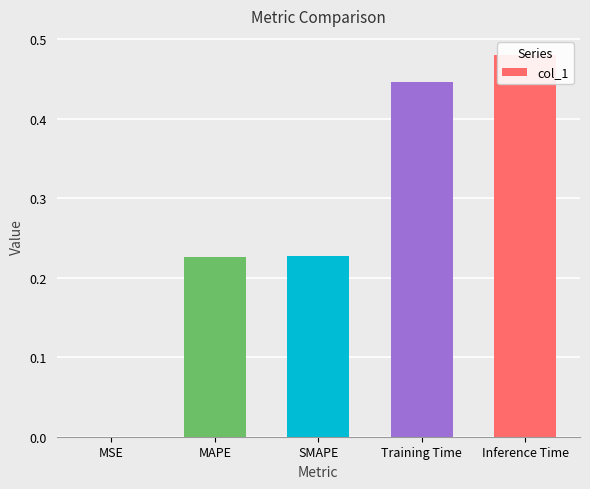

Reading left to right, extract all data points from this chart.

0.0	0.2	0.2	0.4	0.5